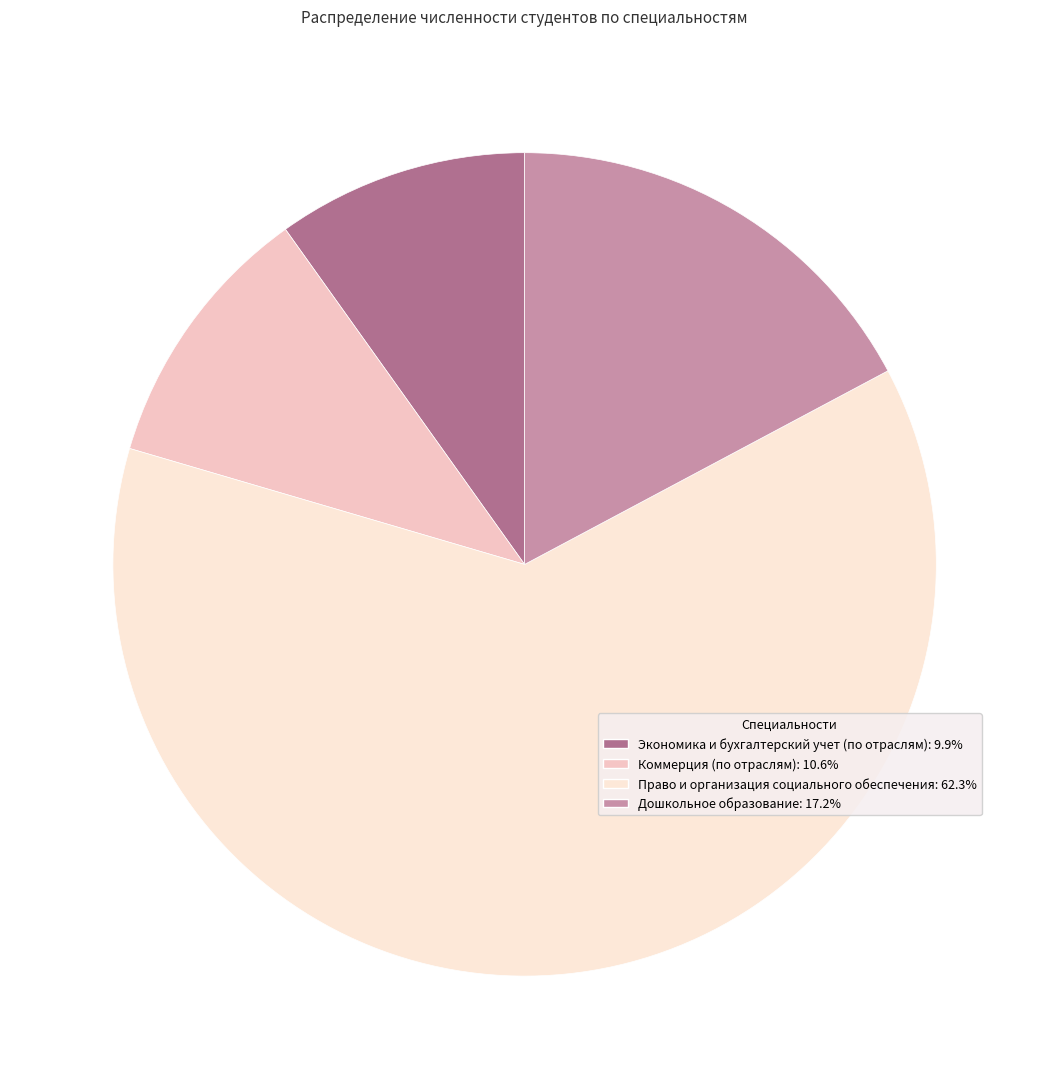

Which category has the biggest portion of the pie?

Право и организация социального обеспечения